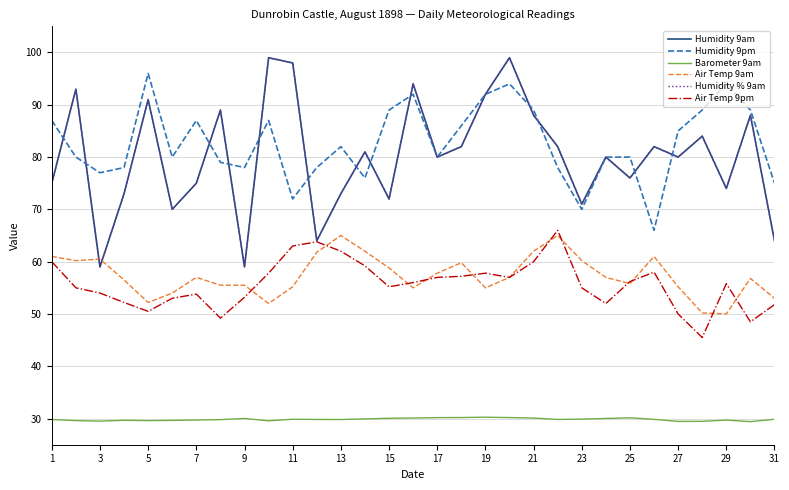

Does the chart display data point markers on the line(s)?

No